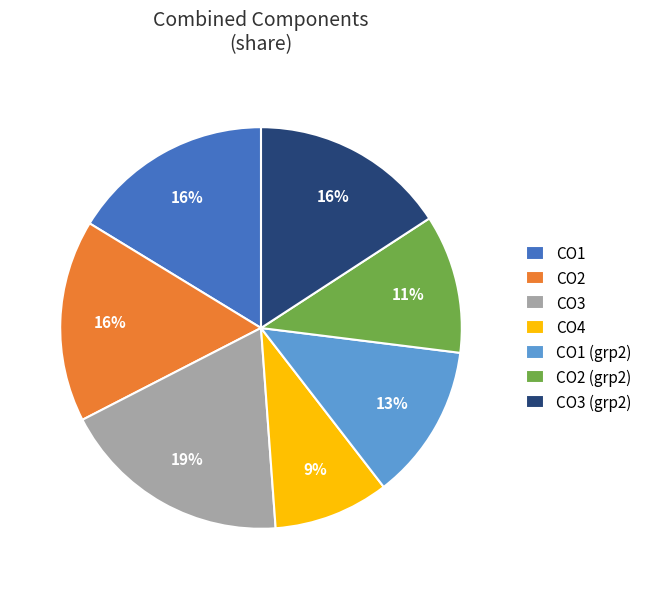

How many segments does this pie chart have?

7